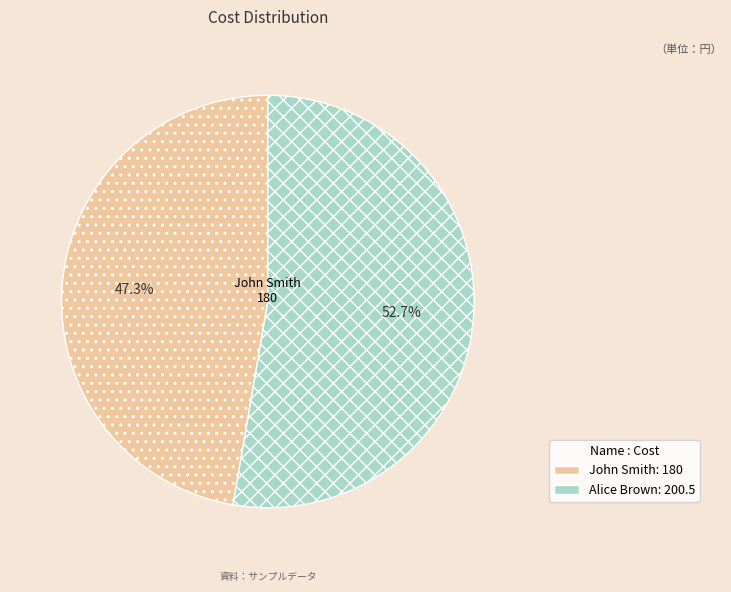

Rank the categories by value from lowest to highest.

John Smith, Alice Brown